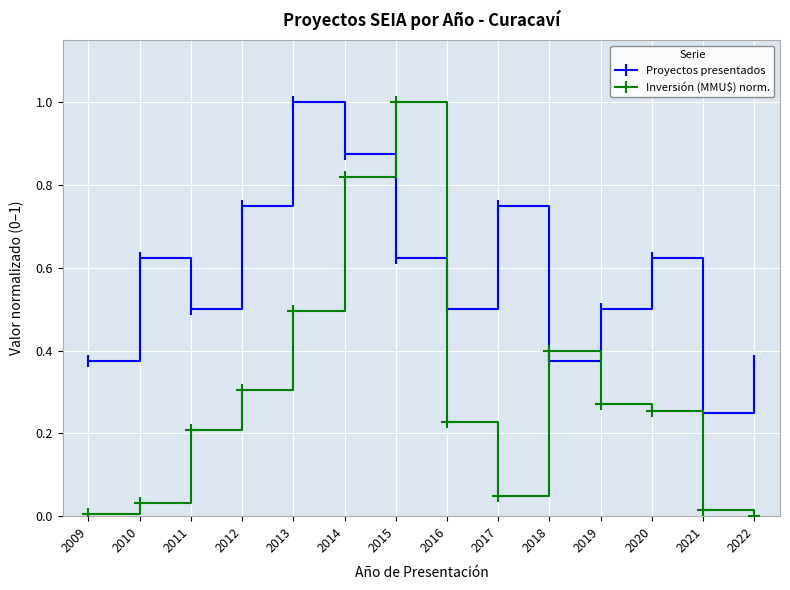

At 2016, list the series in order from smallest to largest.

Inversión (MMU$) norm., Proyectos presentados